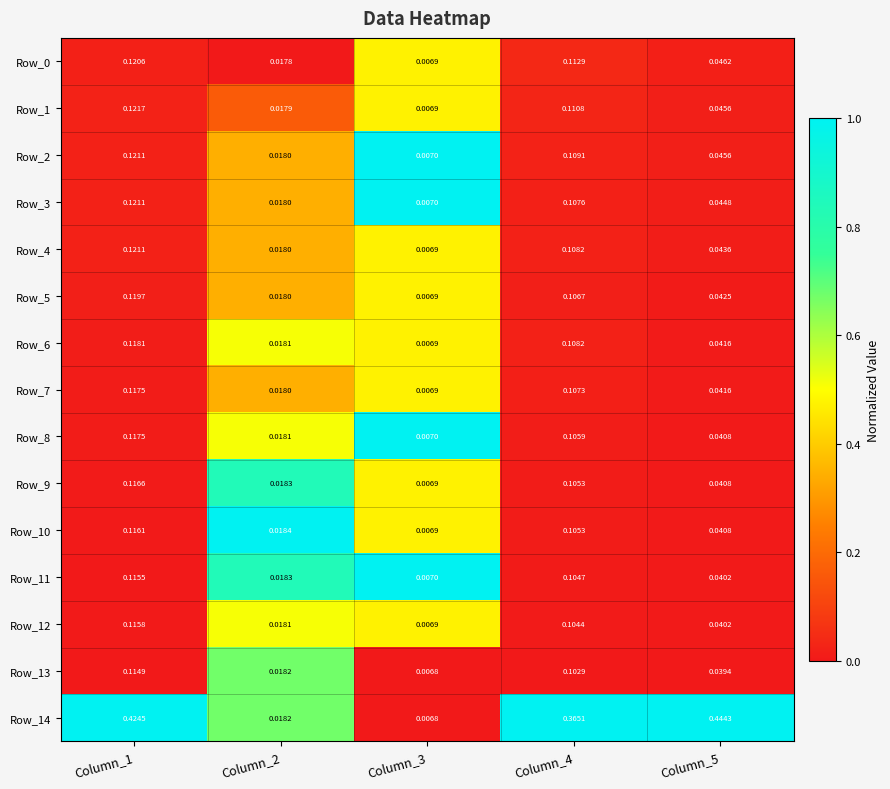

How many categories are shown in the chart?

5